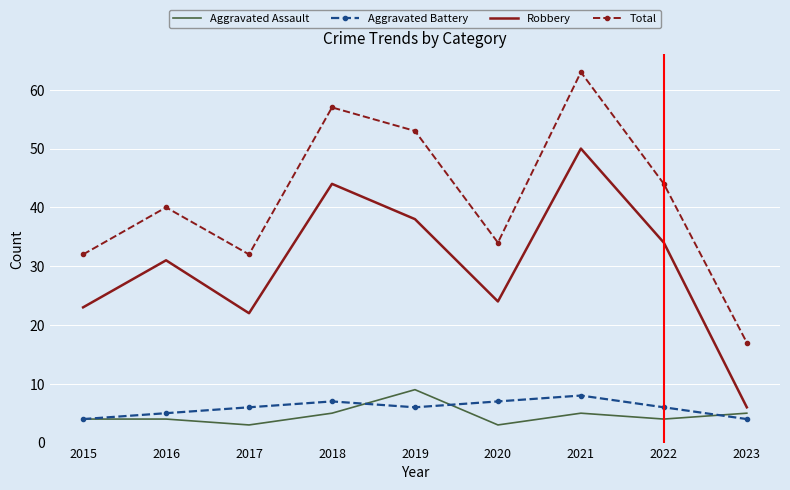

Is the value of Robbery at 2022 greater than the value of Aggravated Battery at 2019?

Yes